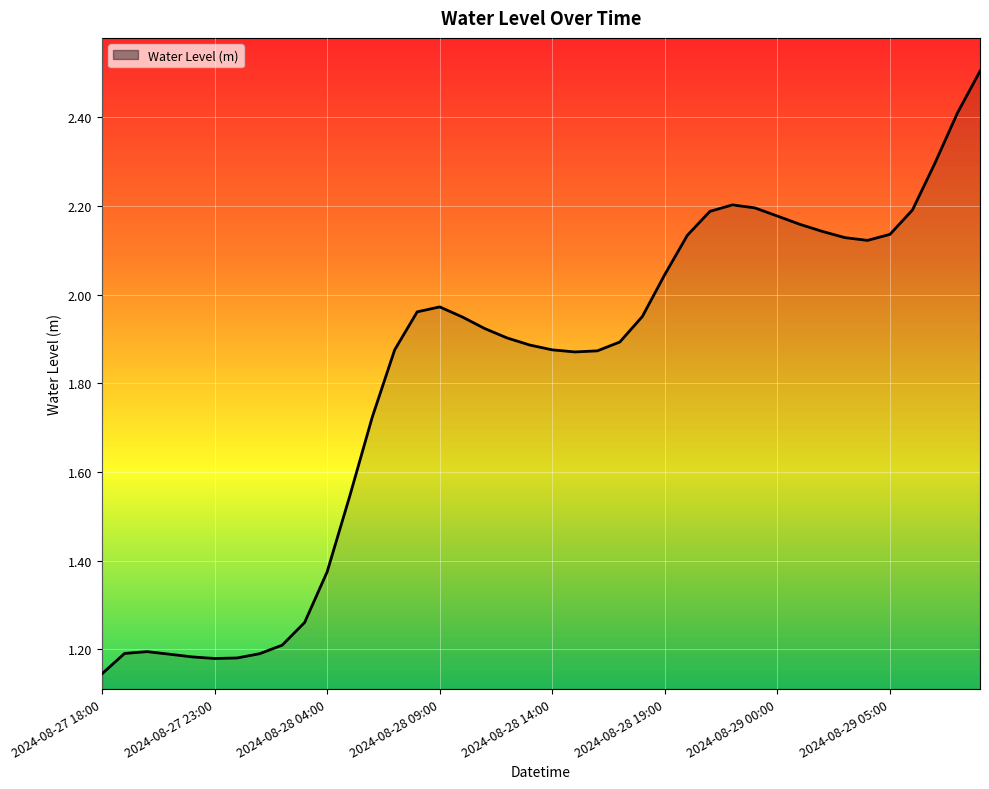

What is the maximum value shown in the chart?

2.5